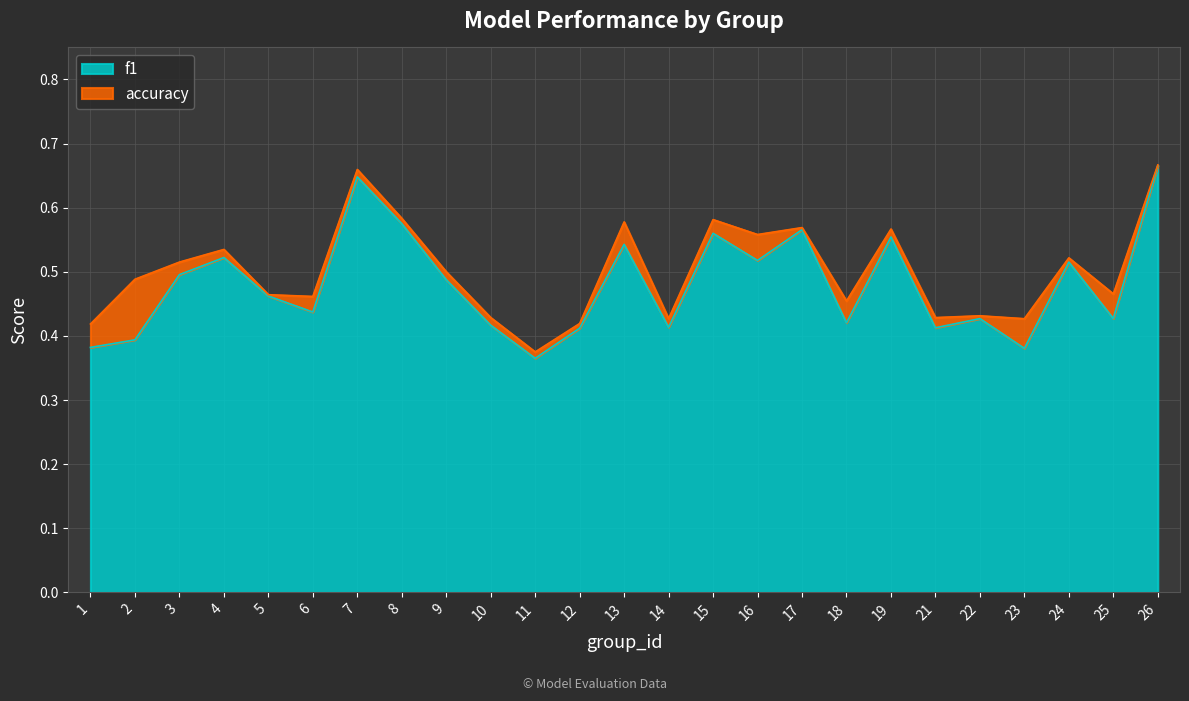

How many interior local peaks does the f1 series have?

8